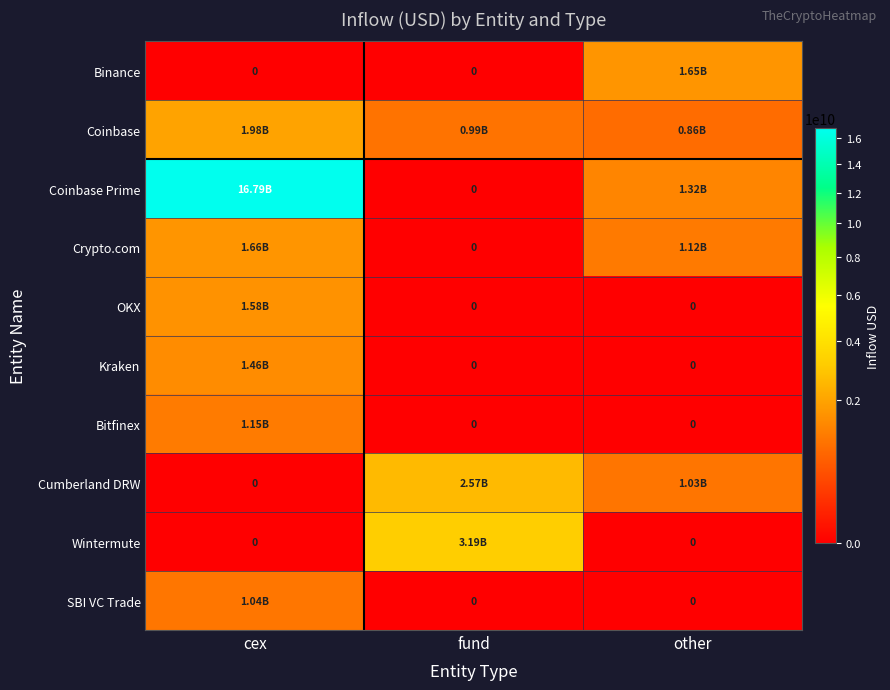

Is the value of Kraken at cex greater than the value of Bitfinex at fund?

Yes